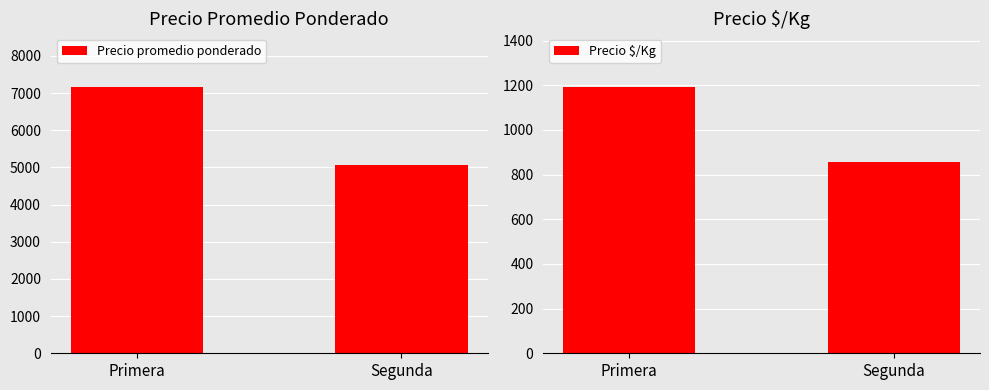

What is the highest value of the Precio promedio ponderado series?

7174